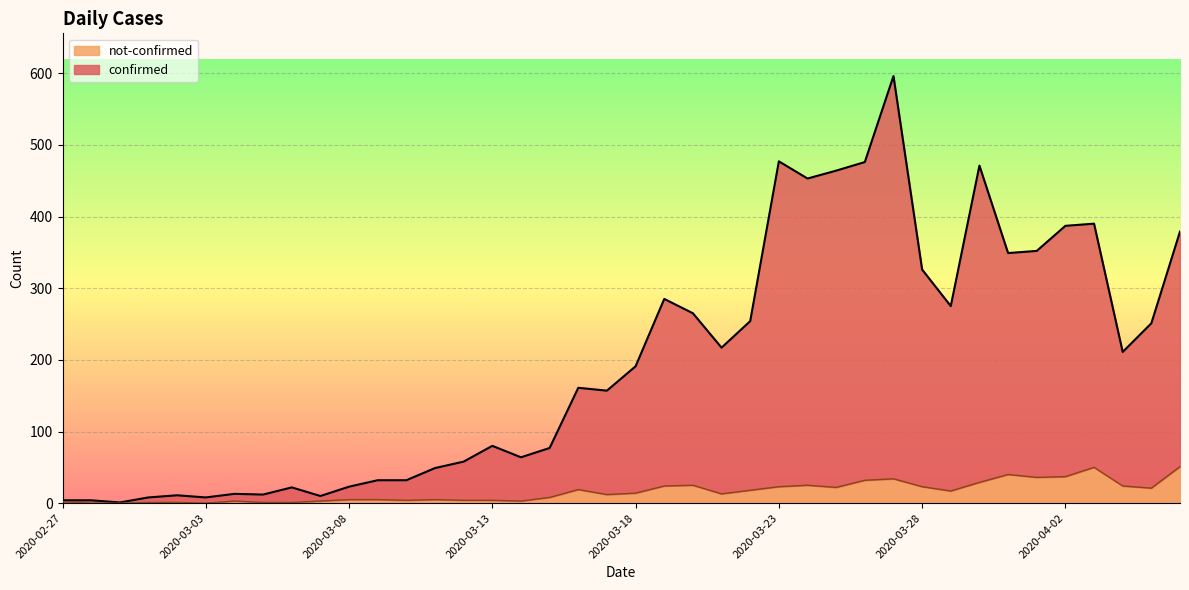

What is the label of the 9th point from the right?

2020-03-29